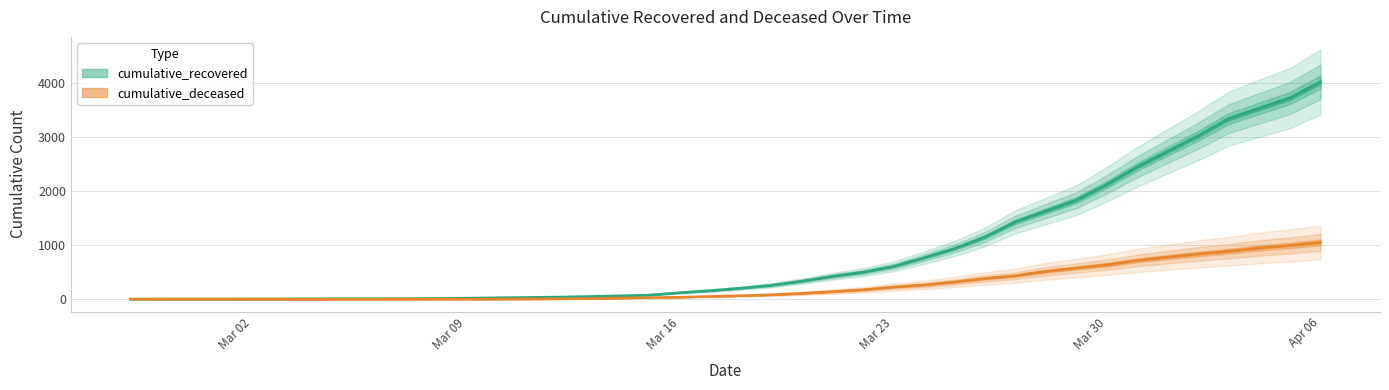

At which label is cumulative_recovered closest to 2015?

Mar 30